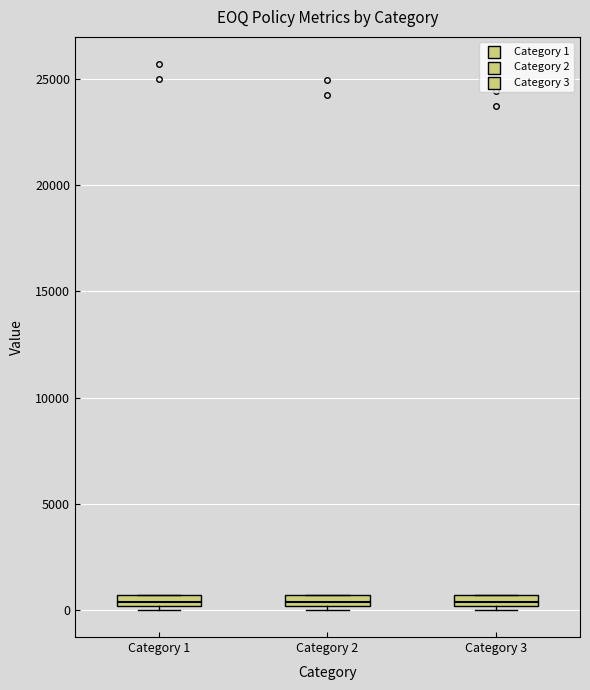

Where is the upper edge of the box for Category 2 on the y-axis? The values are not printed on the chart, so give them approximately, as read against the axis.

500